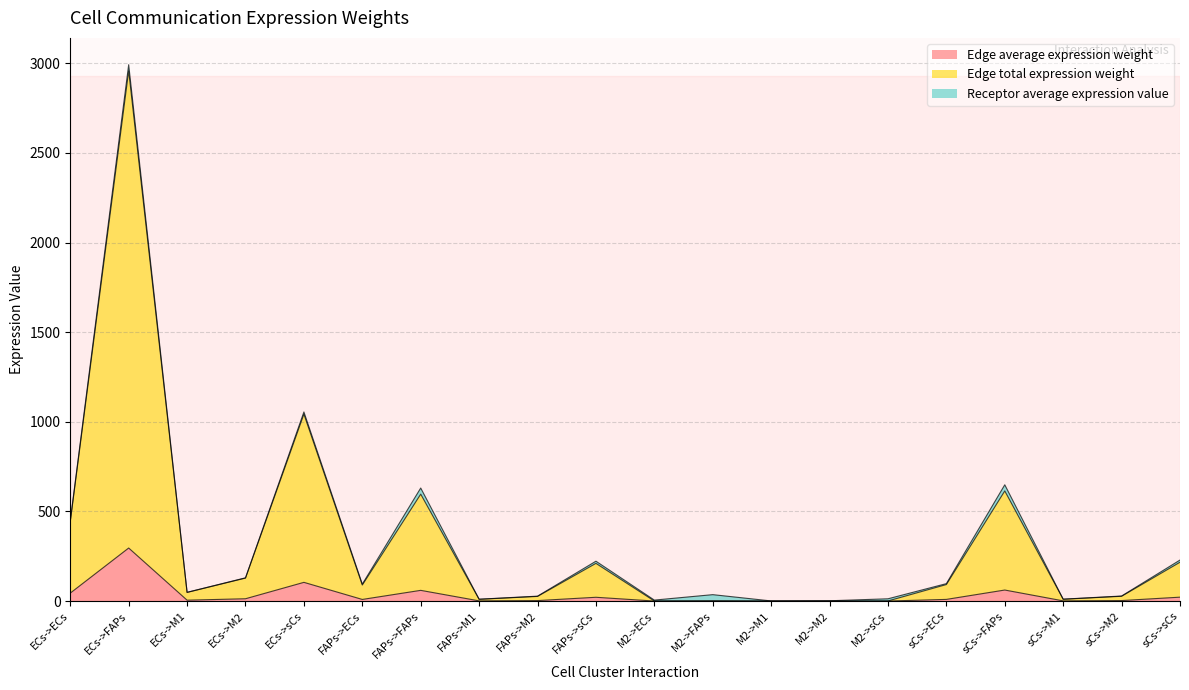

What is the maximum value for Edge average expression weight?

295.8